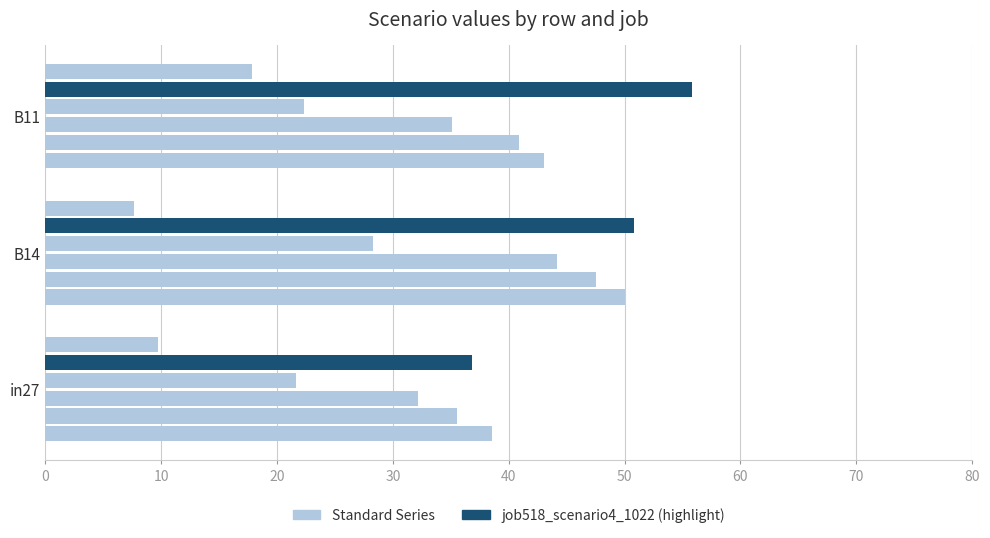

Reading left to right, extract all data points from this chart.

job511_scenario0_1003: 38.6	50.0	43.0
job514_scenario0_1008: 35.5	47.5	40.9
job516_scenario0_1014: 32.2	44.2	35.1
job517_scenario0_1021: 21.6	28.3	22.3
job518_scenario4_1022: 36.8	50.8	55.8
job520_scenario4_1027: 9.7	7.6	17.8